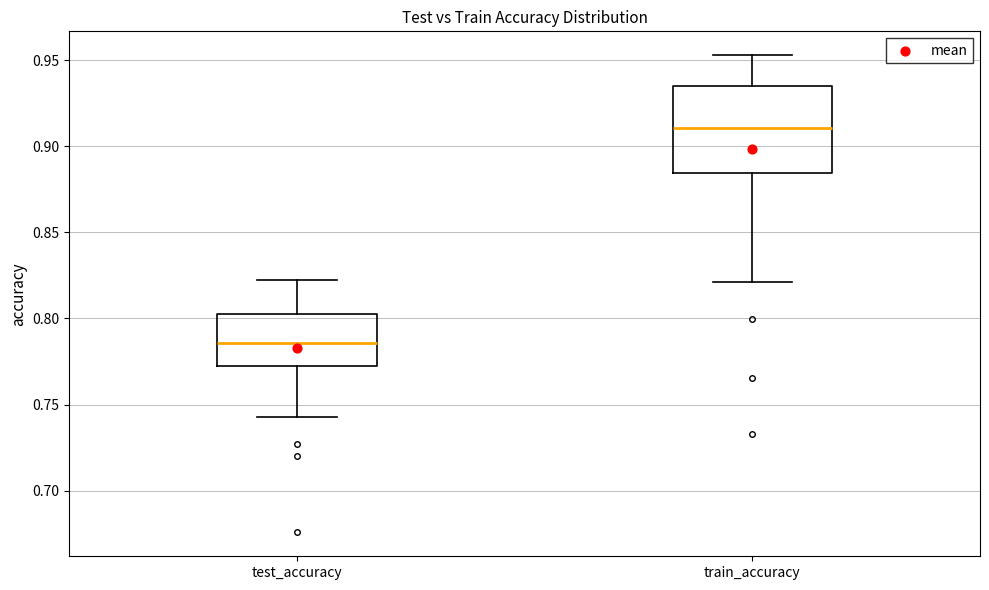

Reading left to right, read every box against the y-axis: the position of its median line, the range the box covers, and the ends of its whiskers. The values are not printed on the chart, so give them approximately, as read against the axis.

test_accuracy: median 0.785, box 0.775 to 0.800, whiskers 0.745 to 0.825
train_accuracy: median 0.910, box 0.885 to 0.935, whiskers 0.820 to 0.955